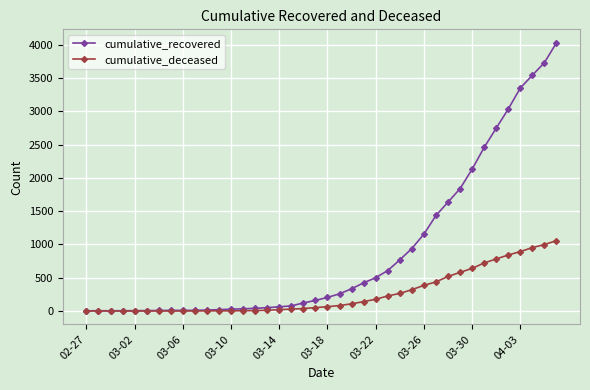

What is the maximum value shown in the chart?

4028